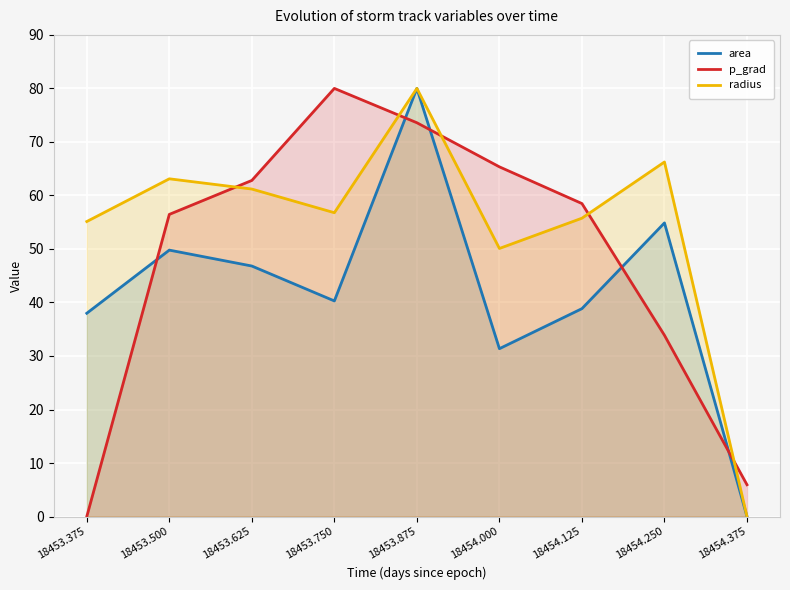

Rank the categories by radius value from highest to lowest.

18453.875, 18454.250, 18453.500, 18453.625, 18453.750, 18454.125, 18453.375, 18454.000, 18454.375